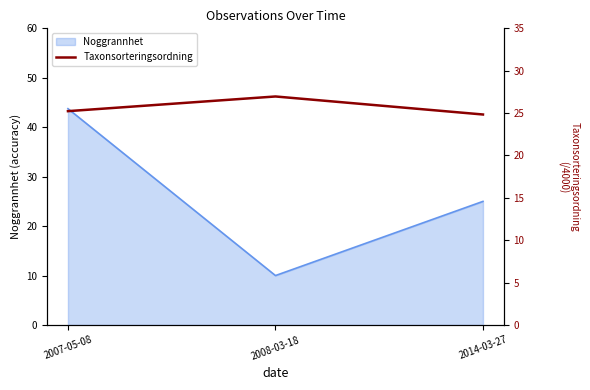

The Noggrannhet series shows 17.1 at 2008-03-18. True or false?

False